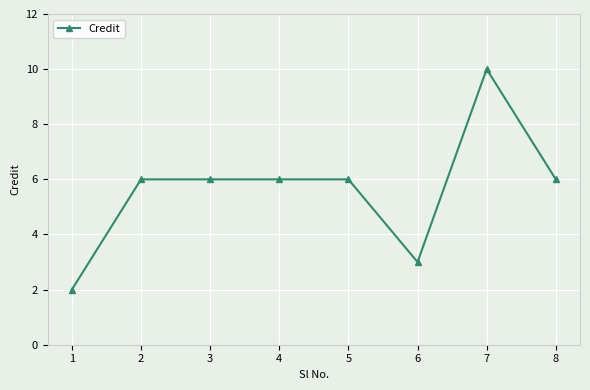

What is the sum of the values at 3 and 6?

9